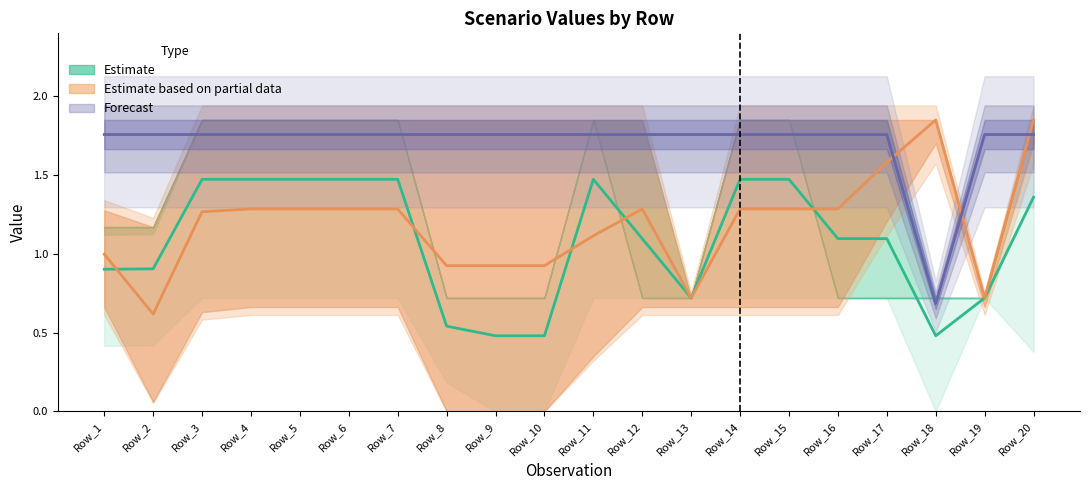

Is this an area chart (filled region under the line)?

No